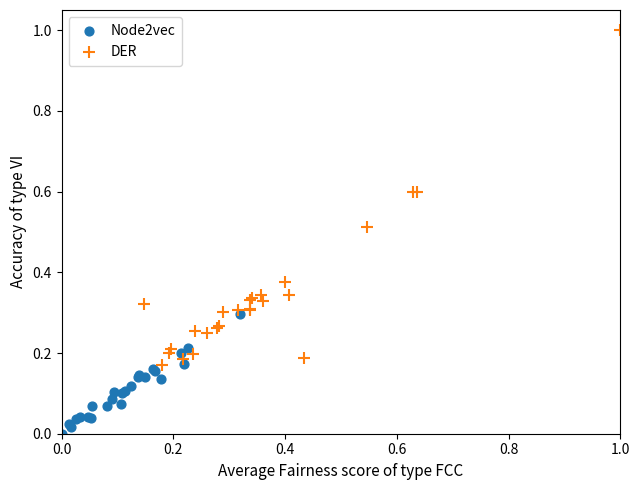

Which series reaches the maximum Y coordinate?

DER